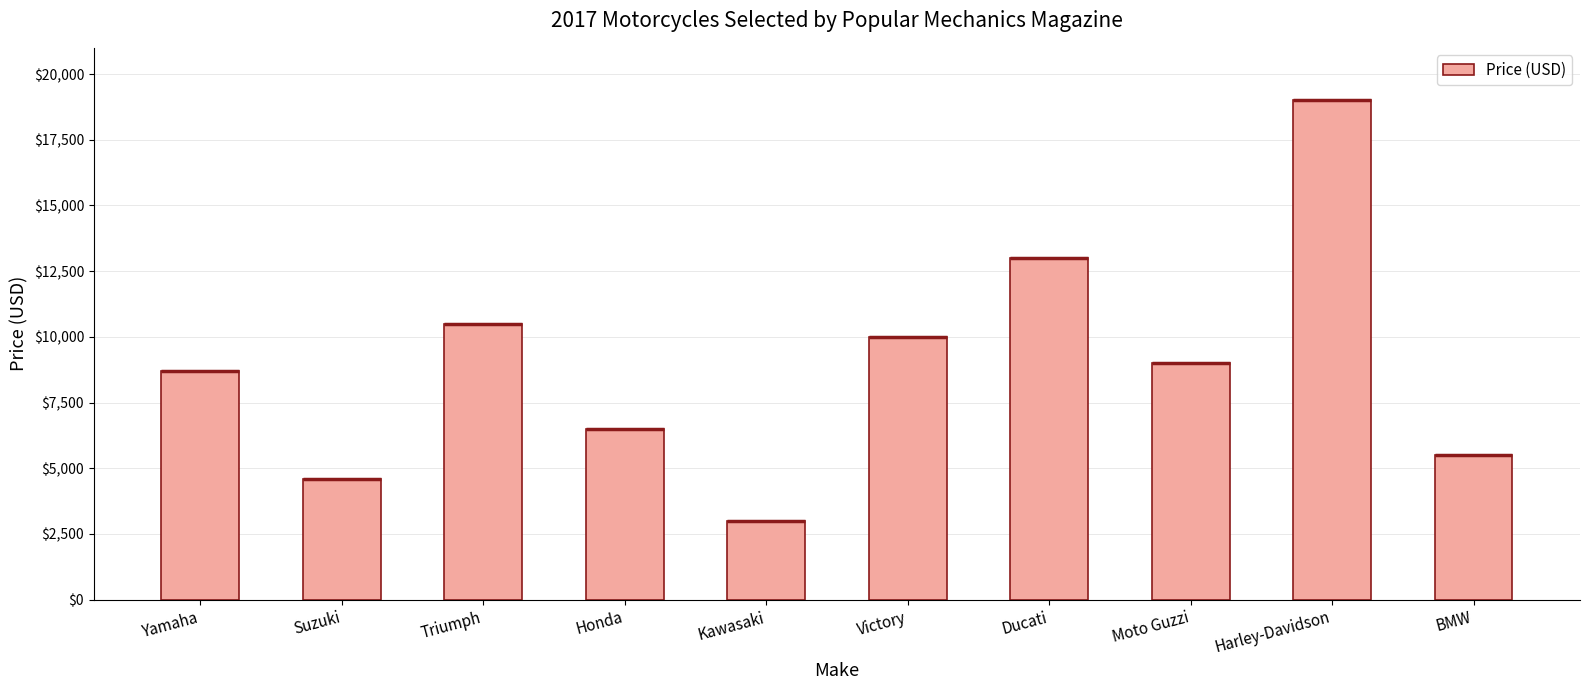

Read the value at Triumph.

10500